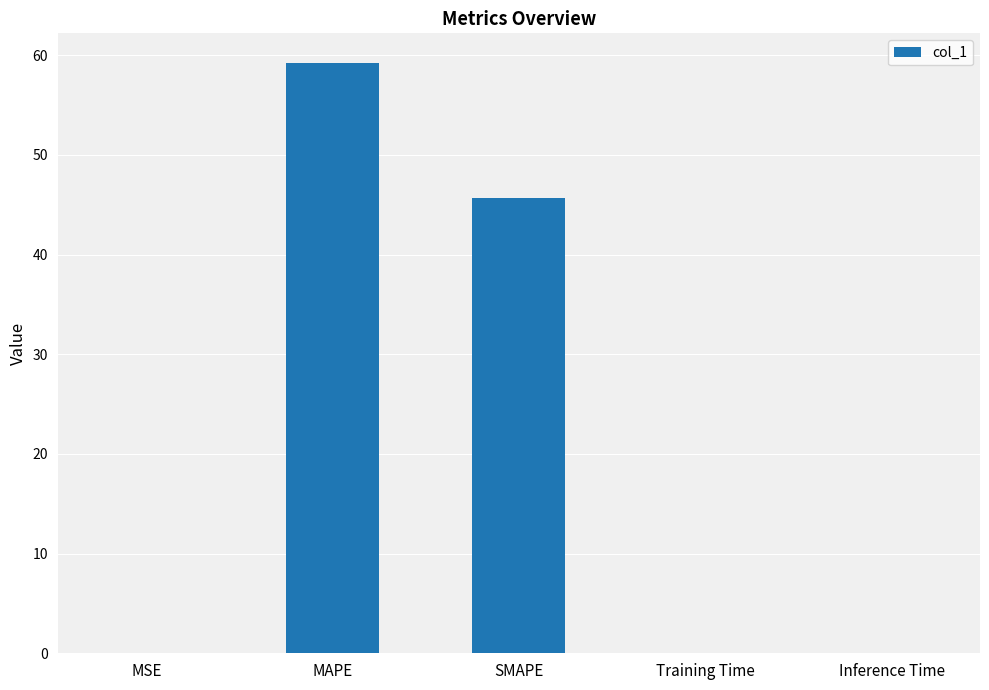

The chart shows a value of 0.0 at Training Time. True or false?

True